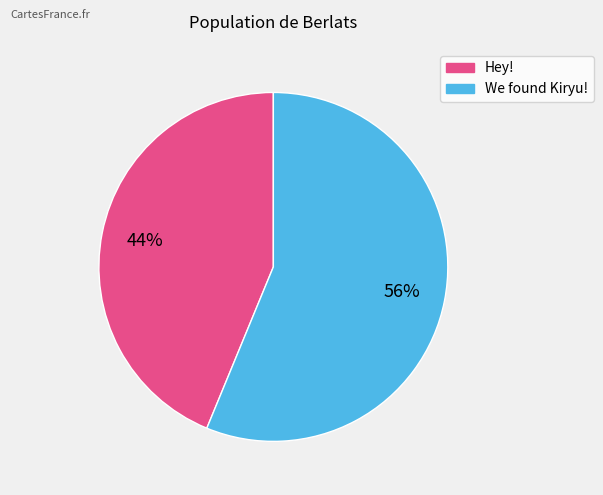

To the nearest percent, what is the combined percentage of We found Kiryu! and Hey!?

100%